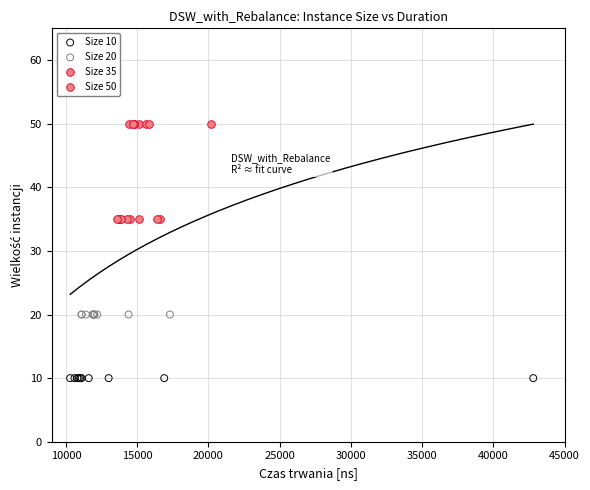

Which series contains the highest Y value?

Size 50